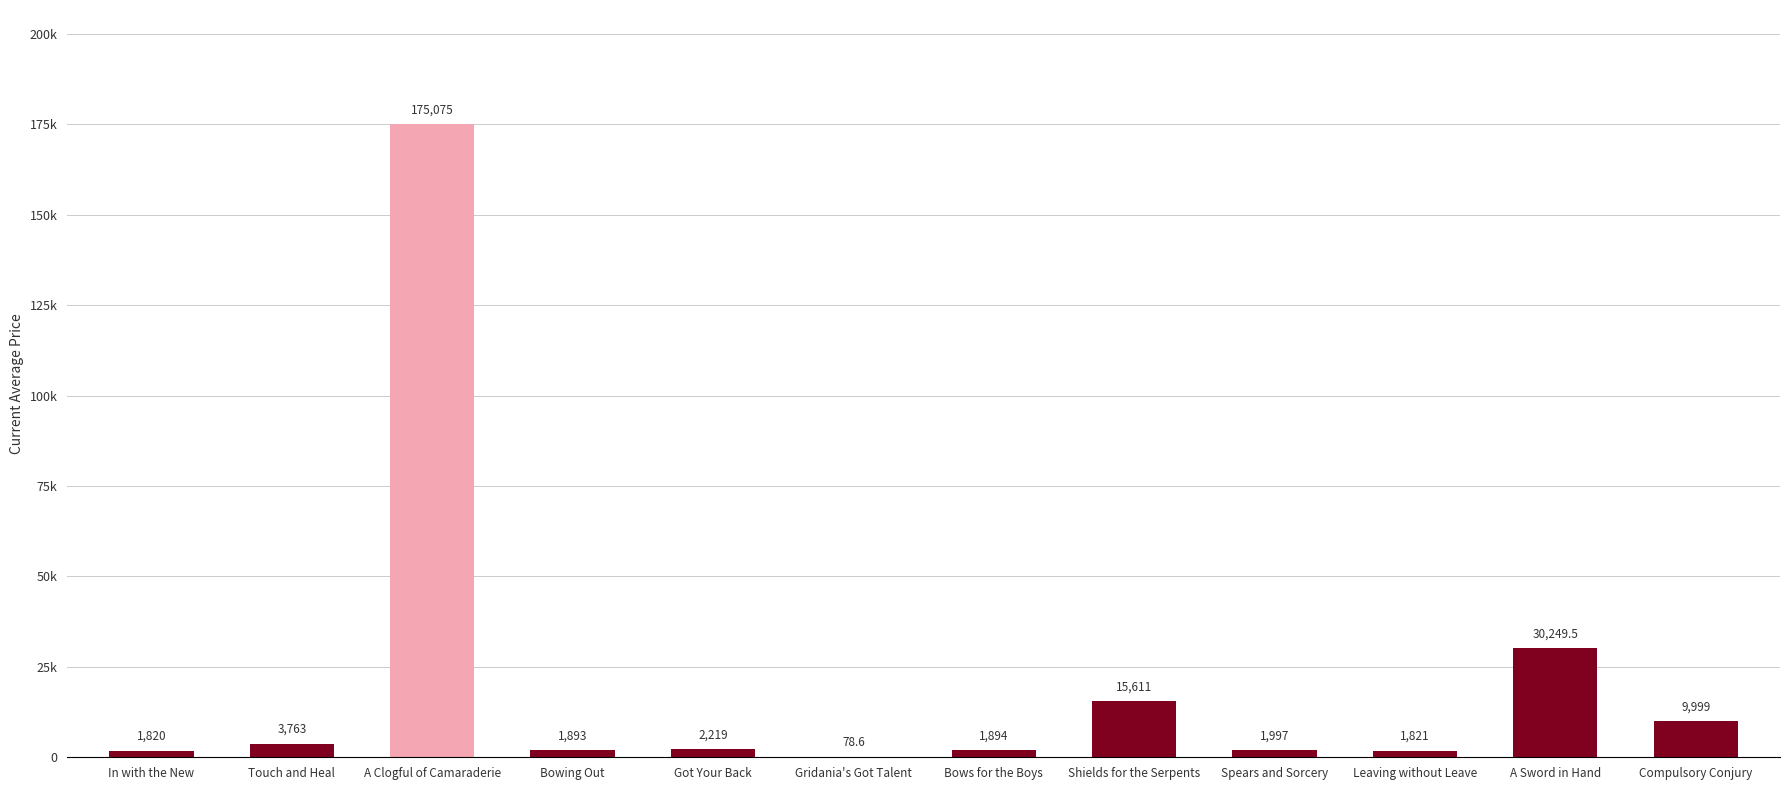

Reading left to right, extract all data points from this chart.

1820.0	3763.0	175075.0	1893.0	2219.0	78.6	1894.0	15611.0	1997.0	1821.0	30249.5	9999.0